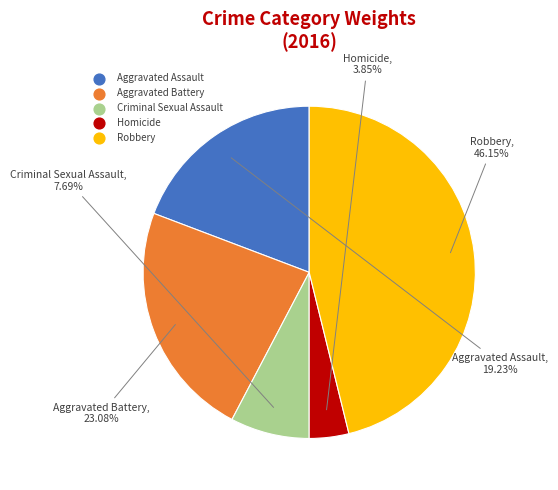

Approximately how many times larger is the value at Aggravated Assault compared to Robbery?

0.4